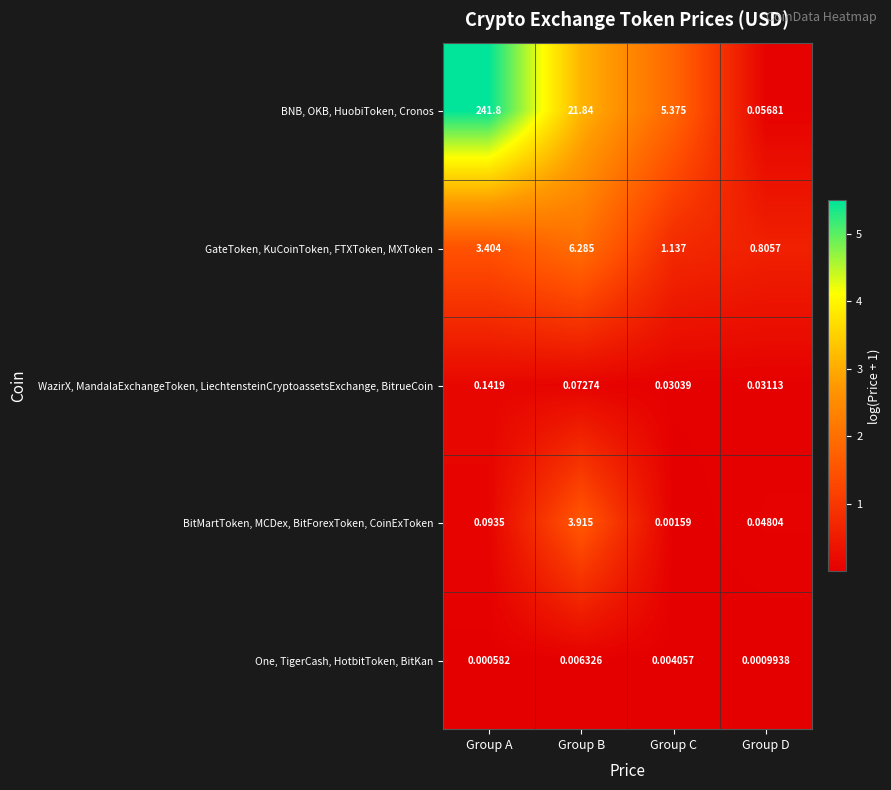

Which series has the largest total across all categories?

BNB, OKB, HuobiToken, Cronos